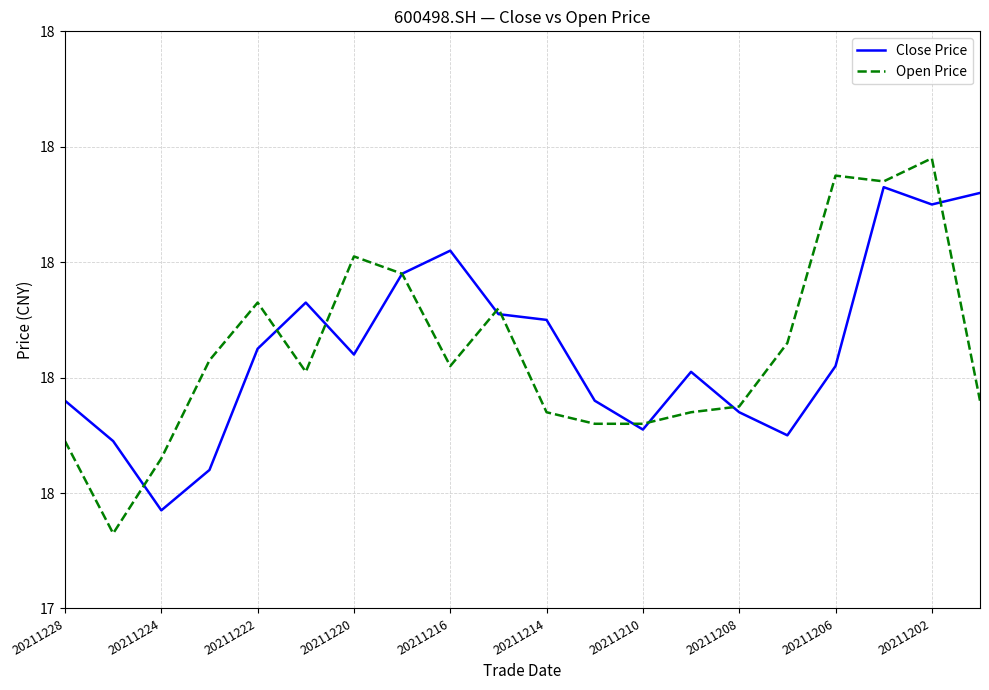

What is the smallest value displayed?

17.5